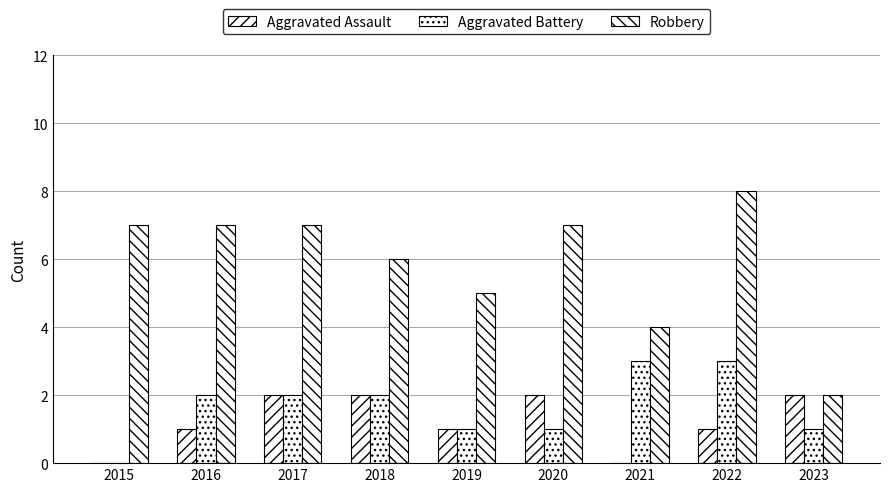

Reading left to right, what are all the values shown in this chart?

Aggravated Assault: 2015=0	2016=1	2017=2	2018=2	2019=1	2020=2	2021=0	2022=1	2023=2
Aggravated Battery: 2015=0	2016=2	2017=2	2018=2	2019=1	2020=1	2021=3	2022=3	2023=1
Robbery: 2015=7	2016=7	2017=7	2018=6	2019=5	2020=7	2021=4	2022=8	2023=2